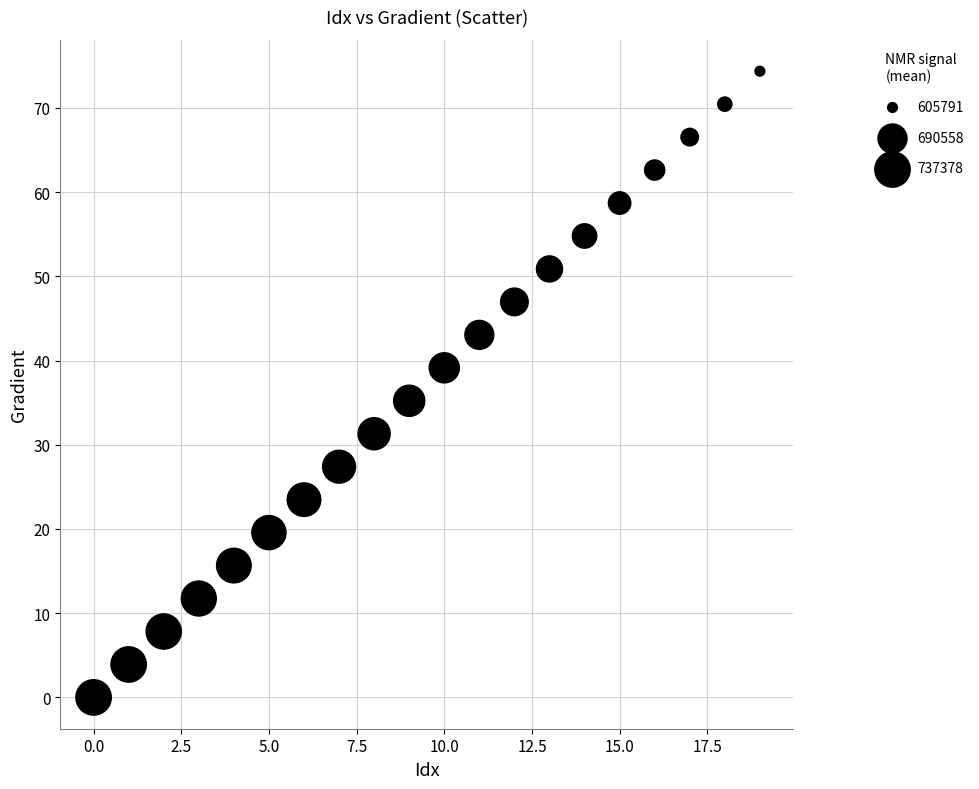

What is the range of Y values (max minus min)?

74.4